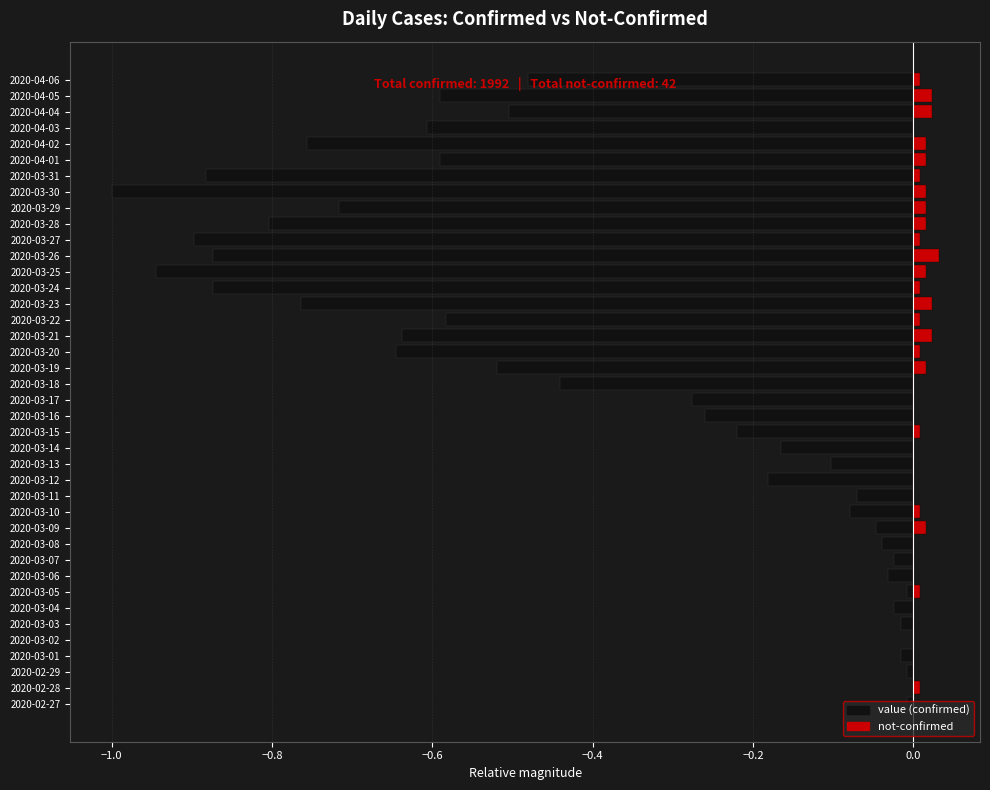

What are all the series names shown in the legend?

value, not-confirmed